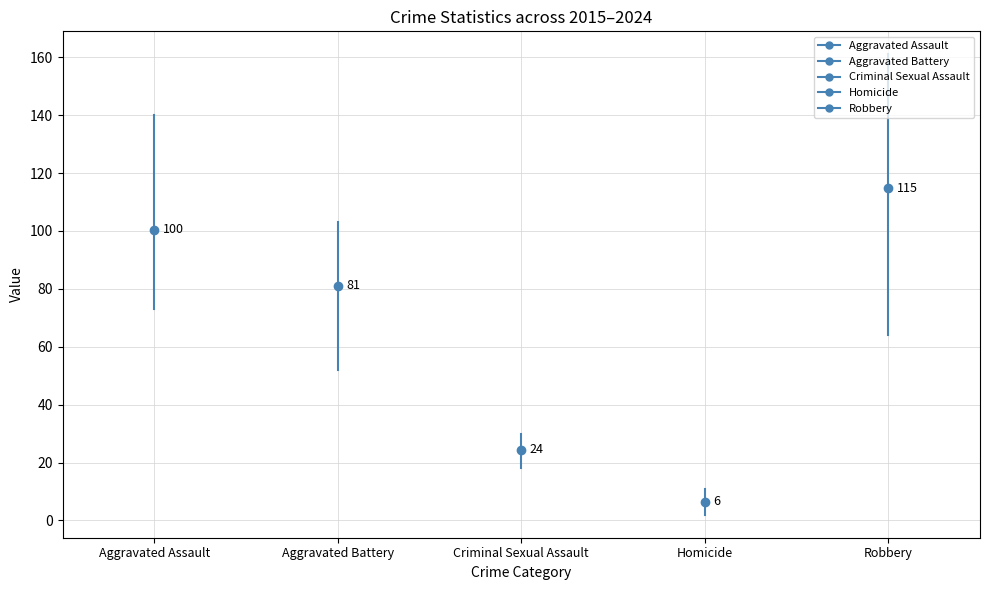

Is it true that Aggravated Battery equals 25 at 2016?

False